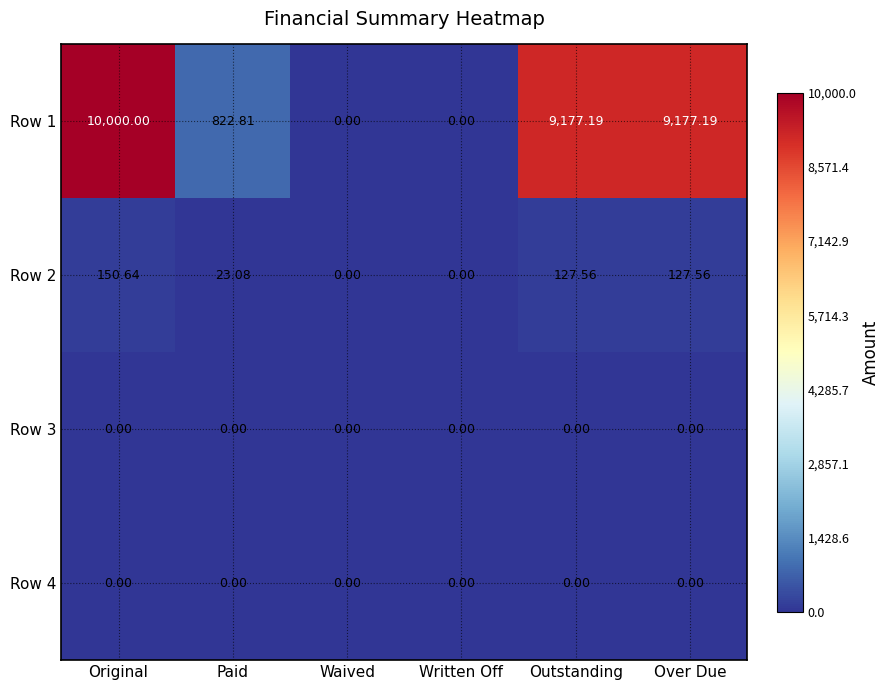

How many categories are shown in the chart?

6